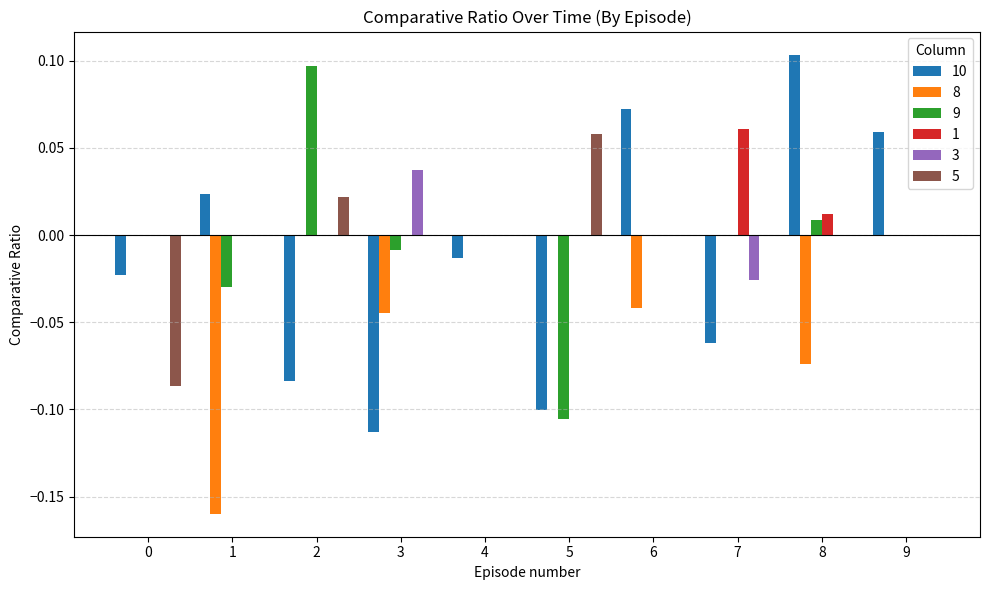

Is the value of 3 at 3 greater than the value of 9 at 0?

Yes